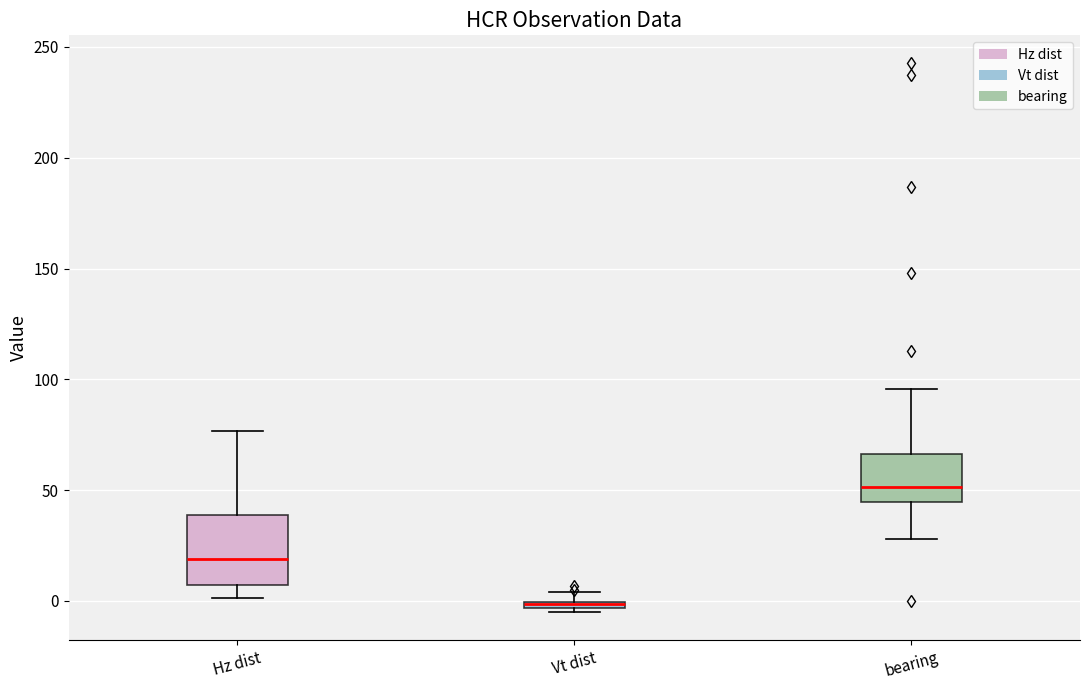

Comparing the boxes themselves (not the whiskers), which one is the tallest?

Hz dist